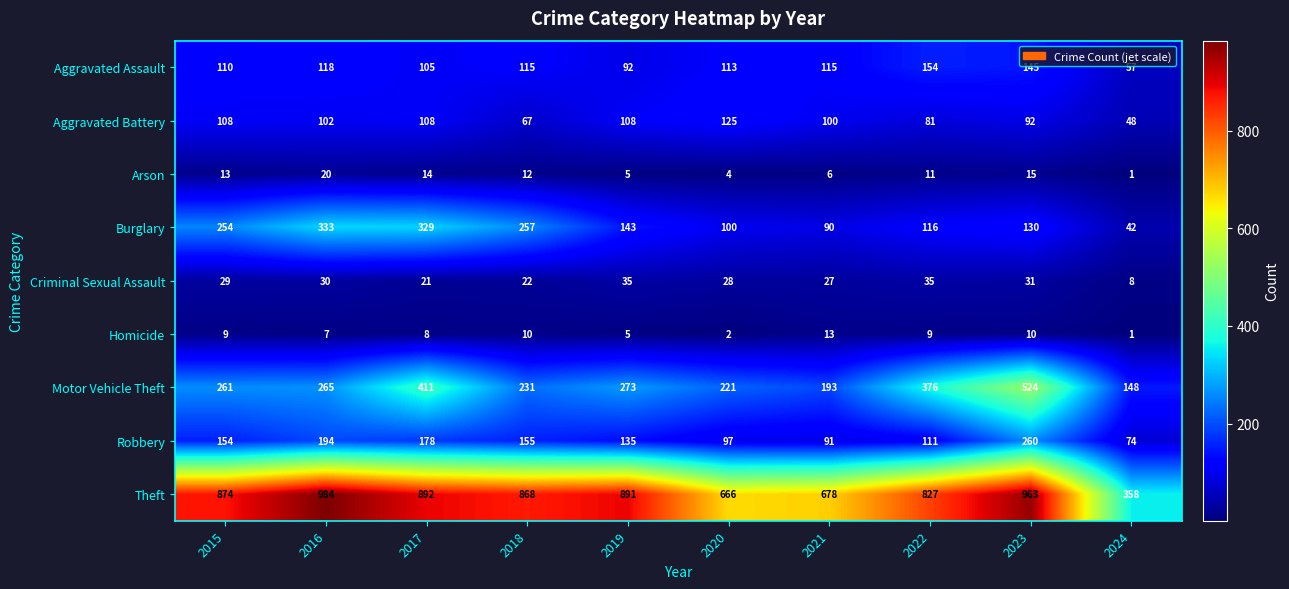

Is it true that Burglary equals 220 at 2023?

False